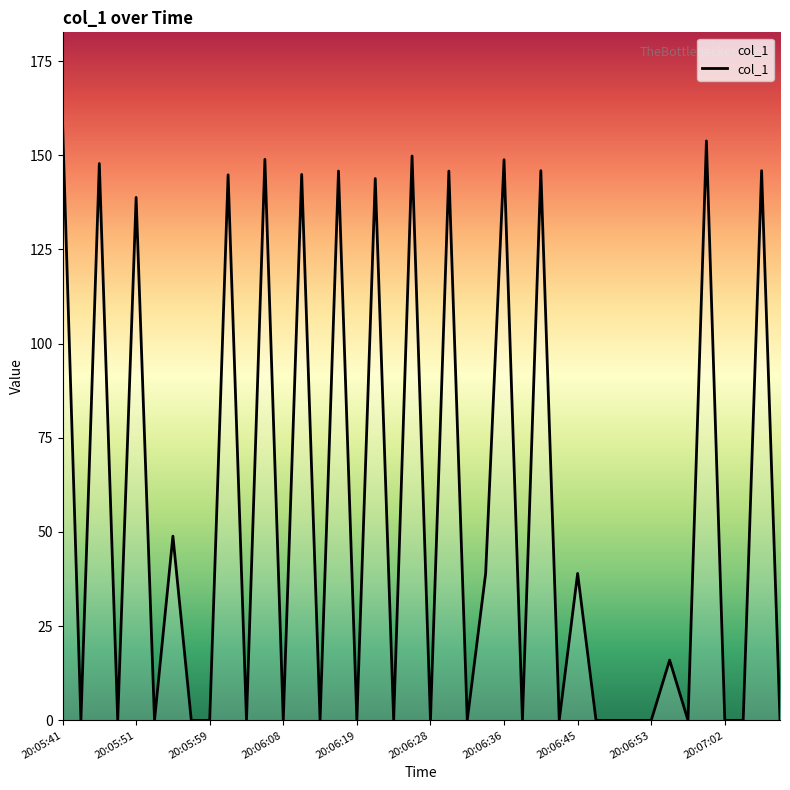

What is the average value?

55.2